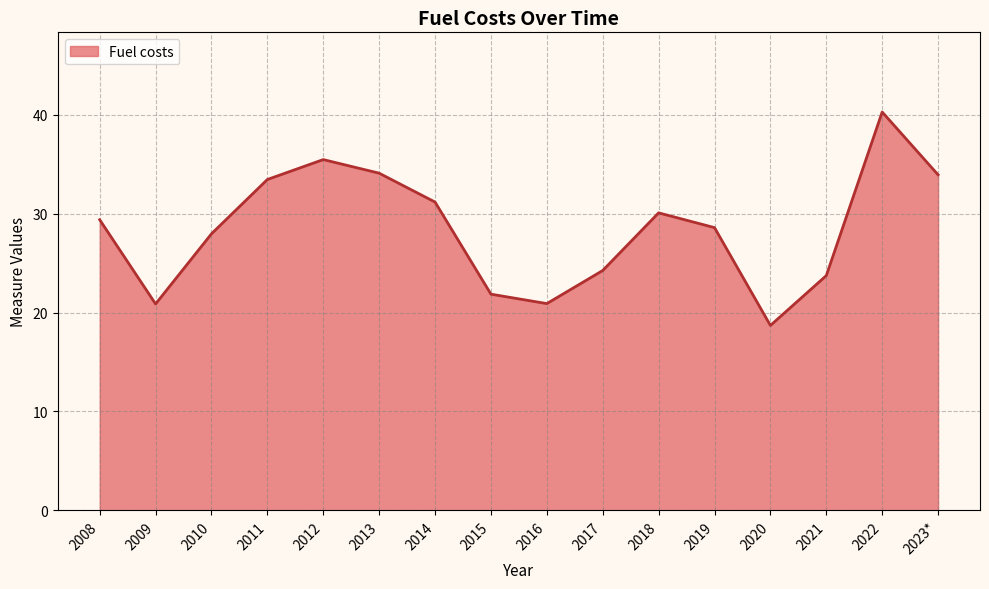

What is the change in value from 2017 to 2019?

+4.3